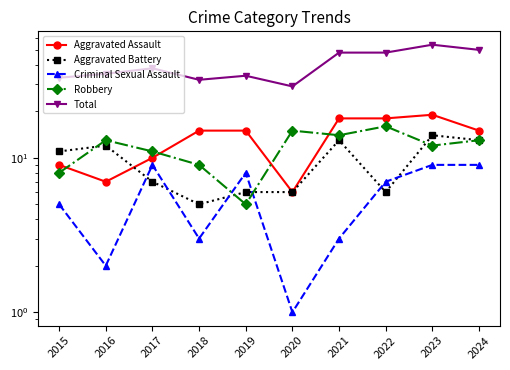

What is the average value of the Aggravated Assault series?

13